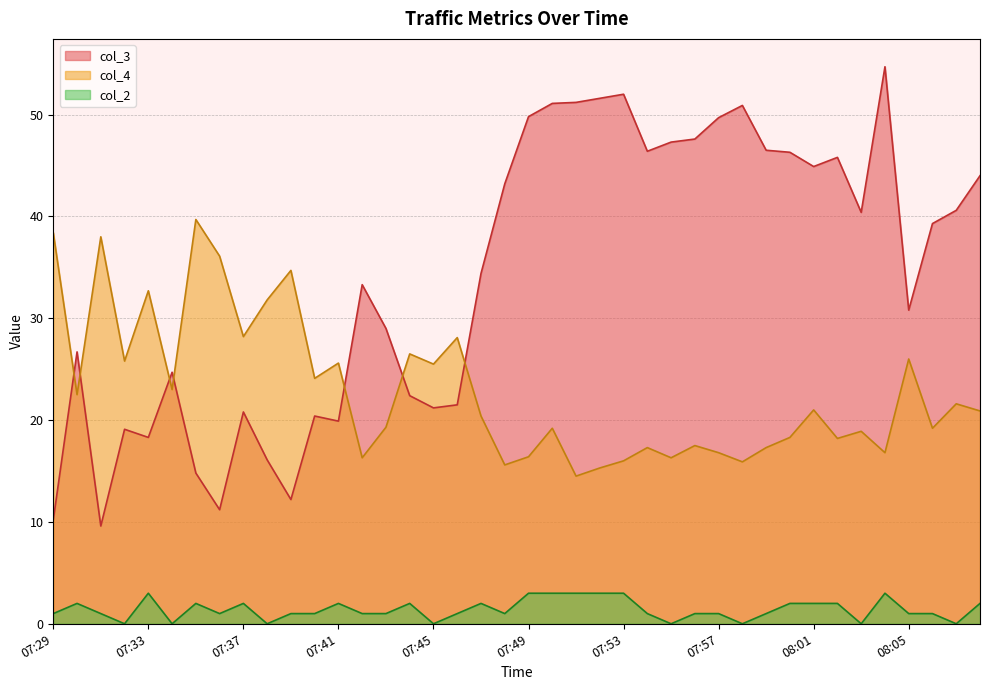

How many intersections are there between col_3 and col_4?

7